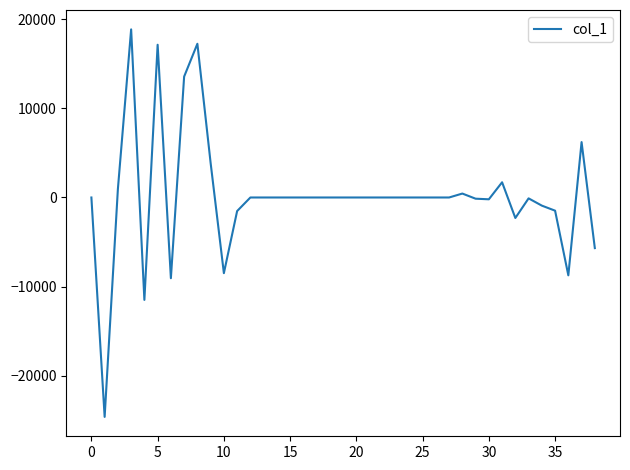

What is the minimum value shown in the chart?

-24633.4